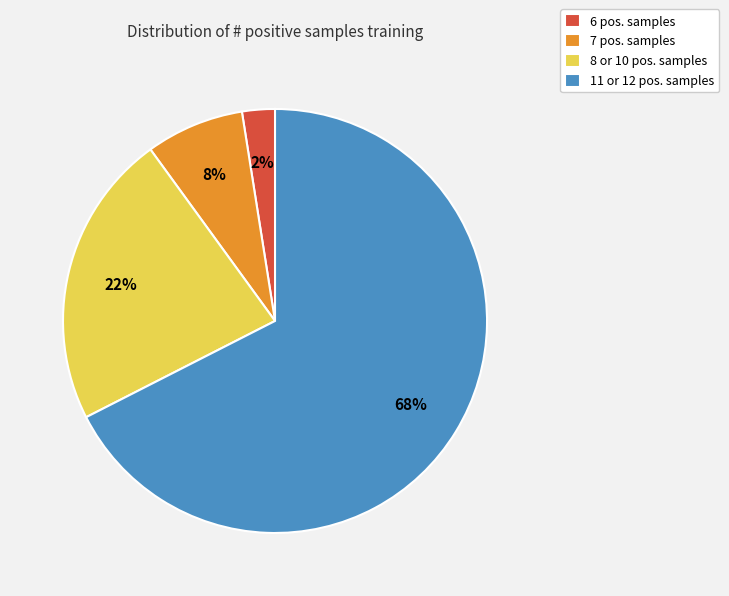

Is there a majority slice in this chart?

Yes